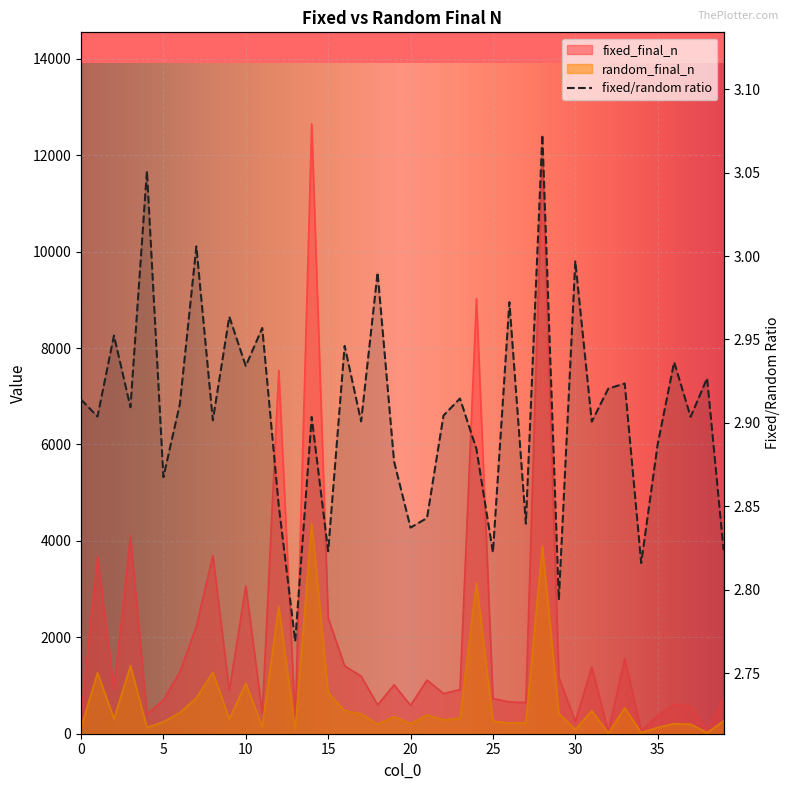

Which series has the widest spread of values?

fixed_final_n